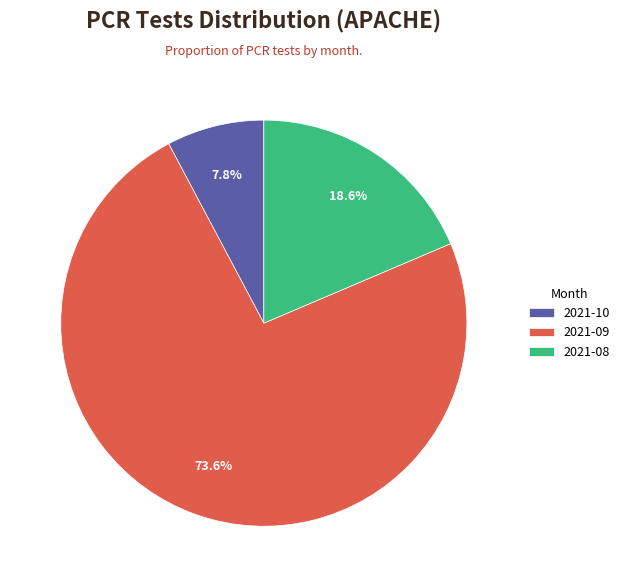

Which category has the biggest portion of the pie?

2021-09